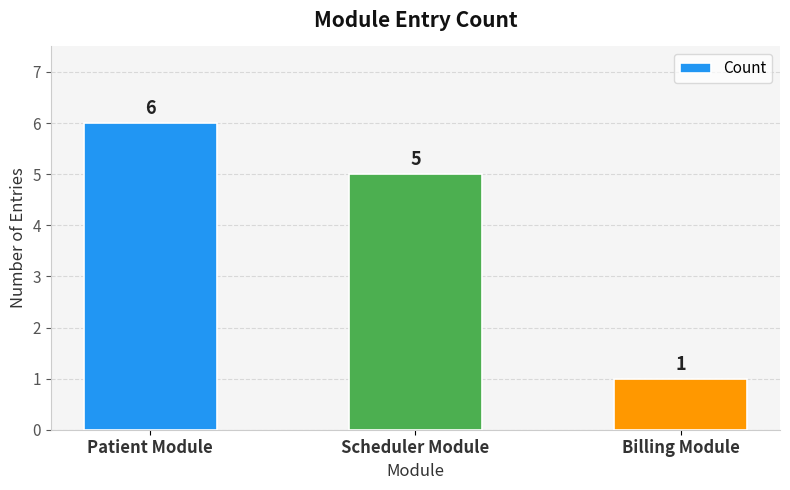

What is the smallest value displayed?

1